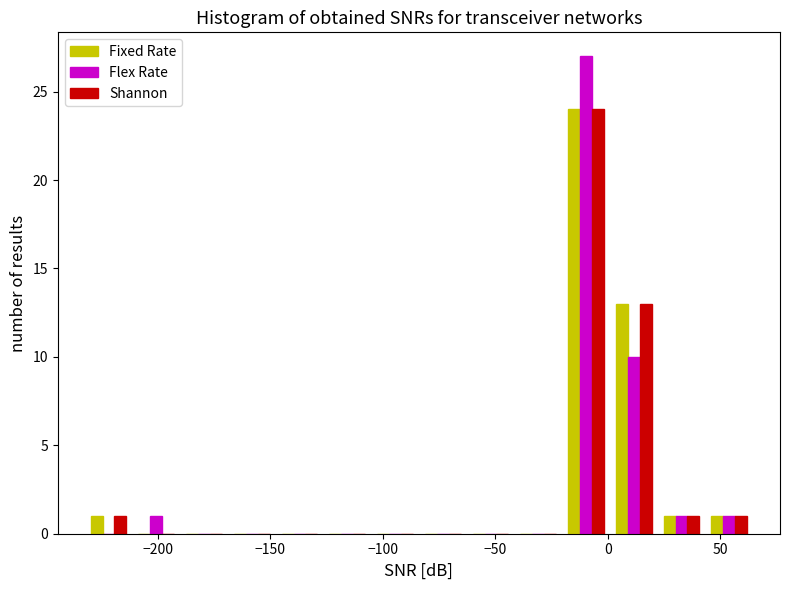

What is the height of the Shannon bar covering 45 to 65 on the x-axis? Neither the bar edges nor the heights are printed on the chart, so give them approximately, as read against the axes.

1